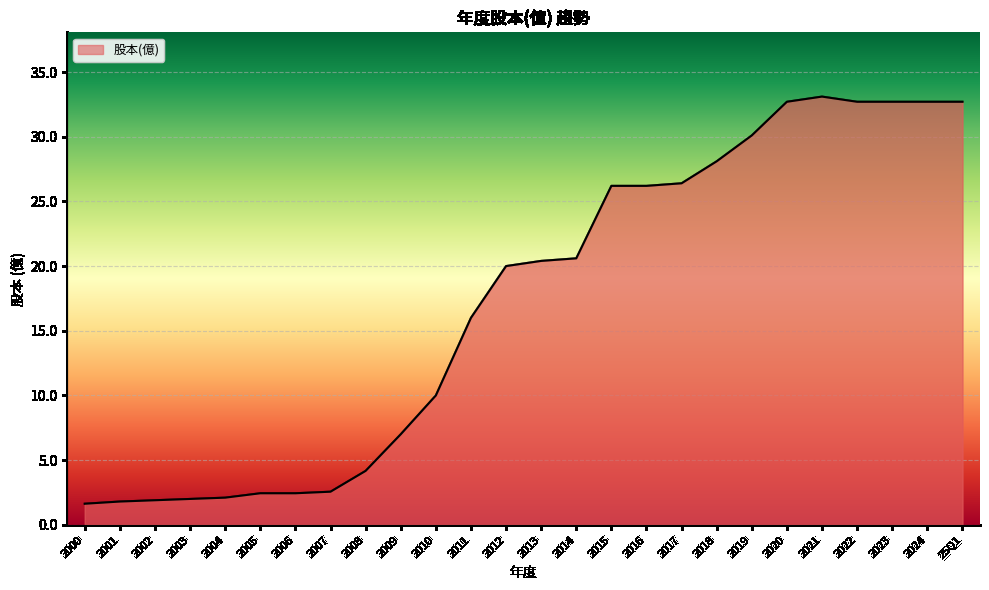

What is the smallest value displayed?

1.6